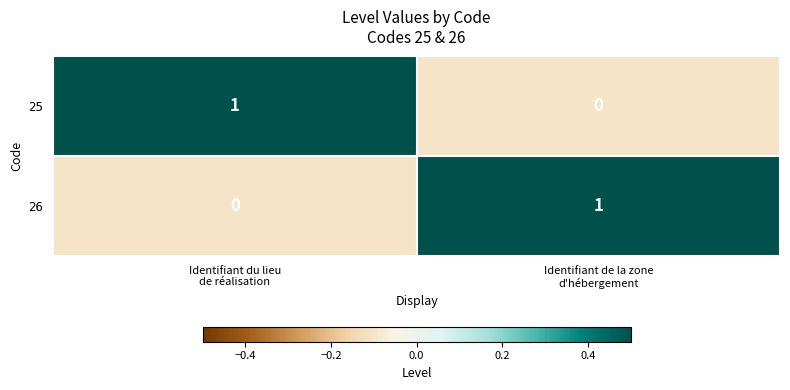

Reading left to right, transcribe all the data shown in this chart.

25: 1	0
26: 0	1